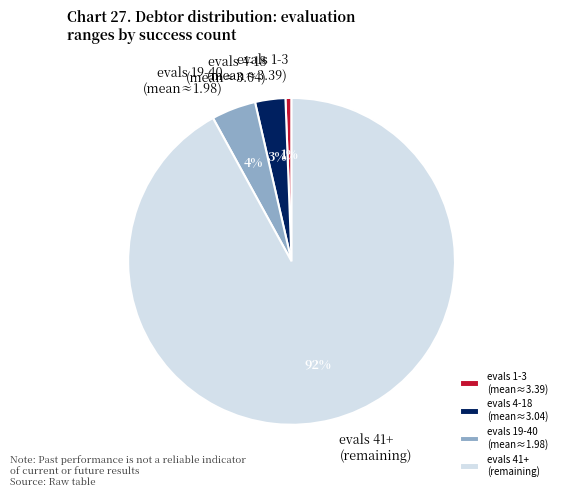

To the nearest percent, what is the difference between the largest and smallest slice percentages?

91%